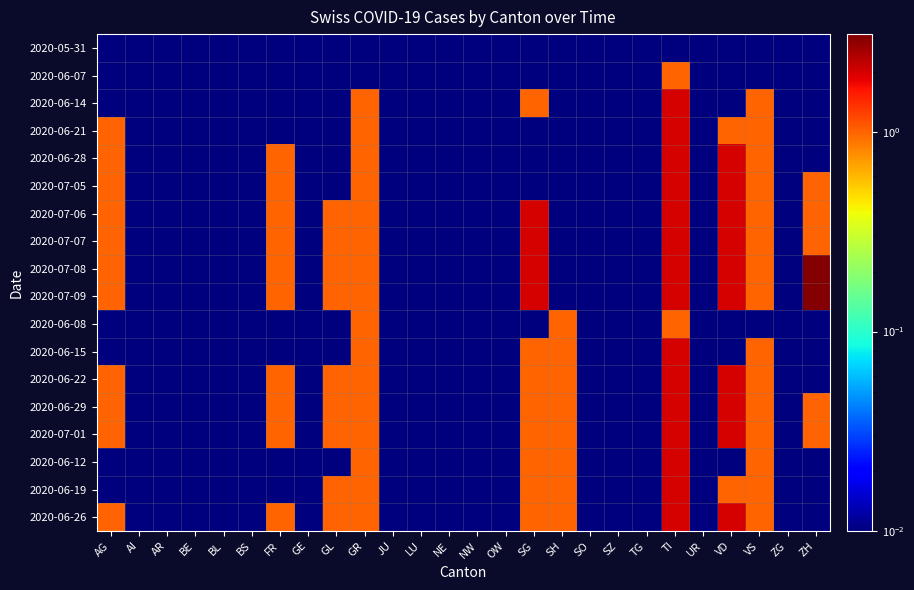

Reading left to right, extract all data points from this chart.

2020-05-31: AG=0.0	AI=0.0	AR=0.0	BE=0.0	BL=0.0	BS=0.0	FR=0.0	GE=0.0	GL=0.0	GR=0.0	JU=0.0	LU=0.0	NE=0.0	NW=0.0	OW=0.0	SG=0.0	SH=0.0	SO=0.0	SZ=0.0	TG=0.0	TI=0.0	UR=0.0	VD=0.0	VS=0.0	ZG=0.0	ZH=0.0
2020-06-07: AG=0.0	AI=0.0	AR=0.0	BE=0.0	BL=0.0	BS=0.0	FR=0.0	GE=0.0	GL=0.0	GR=0.0	JU=0.0	LU=0.0	NE=0.0	NW=0.0	OW=0.0	SG=0.0	SH=0.0	SO=0.0	SZ=0.0	TG=0.0	TI=1.0	UR=0.0	VD=0.0	VS=0.0	ZG=0.0	ZH=0.0
2020-06-14: AG=0.0	AI=0.0	AR=0.0	BE=0.0	BL=0.0	BS=0.0	FR=0.0	GE=0.0	GL=0.0	GR=1.0	JU=0.0	LU=0.0	NE=0.0	NW=0.0	OW=0.0	SG=1.0	SH=0.0	SO=0.0	SZ=0.0	TG=0.0	TI=2.0	UR=0.0	VD=0.0	VS=1.0	ZG=0.0	ZH=0.0
2020-06-21: AG=1.0	AI=0.0	AR=0.0	BE=0.0	BL=0.0	BS=0.0	FR=0.0	GE=0.0	GL=0.0	GR=1.0	JU=0.0	LU=0.0	NE=0.0	NW=0.0	OW=0.0	SG=0.0	SH=0.0	SO=0.0	SZ=0.0	TG=0.0	TI=2.0	UR=0.0	VD=1.0	VS=1.0	ZG=0.0	ZH=0.0
2020-06-28: AG=1.0	AI=0.0	AR=0.0	BE=0.0	BL=0.0	BS=0.0	FR=1.0	GE=0.0	GL=0.0	GR=1.0	JU=0.0	LU=0.0	NE=0.0	NW=0.0	OW=0.0	SG=0.0	SH=0.0	SO=0.0	SZ=0.0	TG=0.0	TI=2.0	UR=0.0	VD=2.0	VS=1.0	ZG=0.0	ZH=0.0
2020-07-05: AG=1.0	AI=0.0	AR=0.0	BE=0.0	BL=0.0	BS=0.0	FR=1.0	GE=0.0	GL=0.0	GR=1.0	JU=0.0	LU=0.0	NE=0.0	NW=0.0	OW=0.0	SG=0.0	SH=0.0	SO=0.0	SZ=0.0	TG=0.0	TI=2.0	UR=0.0	VD=2.0	VS=1.0	ZG=0.0	ZH=1.0
2020-07-06: AG=1.0	AI=0.0	AR=0.0	BE=0.0	BL=0.0	BS=0.0	FR=1.0	GE=0.0	GL=1.0	GR=1.0	JU=0.0	LU=0.0	NE=0.0	NW=0.0	OW=0.0	SG=2.0	SH=0.0	SO=0.0	SZ=0.0	TG=0.0	TI=2.0	UR=0.0	VD=2.0	VS=1.0	ZG=0.0	ZH=1.0
2020-07-07: AG=1.0	AI=0.0	AR=0.0	BE=0.0	BL=0.0	BS=0.0	FR=1.0	GE=0.0	GL=1.0	GR=1.0	JU=0.0	LU=0.0	NE=0.0	NW=0.0	OW=0.0	SG=2.0	SH=0.0	SO=0.0	SZ=0.0	TG=0.0	TI=2.0	UR=0.0	VD=2.0	VS=1.0	ZG=0.0	ZH=1.0
2020-07-08: AG=1.0	AI=0.0	AR=0.0	BE=0.0	BL=0.0	BS=0.0	FR=1.0	GE=0.0	GL=1.0	GR=1.0	JU=0.0	LU=0.0	NE=0.0	NW=0.0	OW=0.0	SG=2.0	SH=0.0	SO=0.0	SZ=0.0	TG=0.0	TI=2.0	UR=0.0	VD=2.0	VS=1.0	ZG=0.0	ZH=3.0
2020-07-09: AG=1.0	AI=0.0	AR=0.0	BE=0.0	BL=0.0	BS=0.0	FR=1.0	GE=0.0	GL=1.0	GR=1.0	JU=0.0	LU=0.0	NE=0.0	NW=0.0	OW=0.0	SG=2.0	SH=0.0	SO=0.0	SZ=0.0	TG=0.0	TI=2.0	UR=0.0	VD=2.0	VS=1.0	ZG=0.0	ZH=3.0
2020-06-08: AG=0.0	AI=0.0	AR=0.0	BE=0.0	BL=0.0	BS=0.0	FR=0.0	GE=0.0	GL=0.0	GR=1.0	JU=0.0	LU=0.0	NE=0.0	NW=0.0	OW=0.0	SG=0.0	SH=1.0	SO=0.0	SZ=0.0	TG=0.0	TI=1.0	UR=0.0	VD=0.0	VS=0.0	ZG=0.0	ZH=0.0
2020-06-15: AG=0.0	AI=0.0	AR=0.0	BE=0.0	BL=0.0	BS=0.0	FR=0.0	GE=0.0	GL=0.0	GR=1.0	JU=0.0	LU=0.0	NE=0.0	NW=0.0	OW=0.0	SG=1.0	SH=1.0	SO=0.0	SZ=0.0	TG=0.0	TI=2.0	UR=0.0	VD=0.0	VS=1.0	ZG=0.0	ZH=0.0
2020-06-22: AG=1.0	AI=0.0	AR=0.0	BE=0.0	BL=0.0	BS=0.0	FR=1.0	GE=0.0	GL=1.0	GR=1.0	JU=0.0	LU=0.0	NE=0.0	NW=0.0	OW=0.0	SG=1.0	SH=1.0	SO=0.0	SZ=0.0	TG=0.0	TI=2.0	UR=0.0	VD=2.0	VS=1.0	ZG=0.0	ZH=0.0
2020-06-29: AG=1.0	AI=0.0	AR=0.0	BE=0.0	BL=0.0	BS=0.0	FR=1.0	GE=0.0	GL=1.0	GR=1.0	JU=0.0	LU=0.0	NE=0.0	NW=0.0	OW=0.0	SG=1.0	SH=1.0	SO=0.0	SZ=0.0	TG=0.0	TI=2.0	UR=0.0	VD=2.0	VS=1.0	ZG=0.0	ZH=1.0
2020-07-01: AG=1.0	AI=0.0	AR=0.0	BE=0.0	BL=0.0	BS=0.0	FR=1.0	GE=0.0	GL=1.0	GR=1.0	JU=0.0	LU=0.0	NE=0.0	NW=0.0	OW=0.0	SG=1.0	SH=1.0	SO=0.0	SZ=0.0	TG=0.0	TI=2.0	UR=0.0	VD=2.0	VS=1.0	ZG=0.0	ZH=1.0
2020-06-12: AG=0.0	AI=0.0	AR=0.0	BE=0.0	BL=0.0	BS=0.0	FR=0.0	GE=0.0	GL=0.0	GR=1.0	JU=0.0	LU=0.0	NE=0.0	NW=0.0	OW=0.0	SG=1.0	SH=1.0	SO=0.0	SZ=0.0	TG=0.0	TI=2.0	UR=0.0	VD=0.0	VS=1.0	ZG=0.0	ZH=0.0
2020-06-19: AG=0.0	AI=0.0	AR=0.0	BE=0.0	BL=0.0	BS=0.0	FR=0.0	GE=0.0	GL=1.0	GR=1.0	JU=0.0	LU=0.0	NE=0.0	NW=0.0	OW=0.0	SG=1.0	SH=1.0	SO=0.0	SZ=0.0	TG=0.0	TI=2.0	UR=0.0	VD=1.0	VS=1.0	ZG=0.0	ZH=0.0
2020-06-26: AG=1.0	AI=0.0	AR=0.0	BE=0.0	BL=0.0	BS=0.0	FR=1.0	GE=0.0	GL=1.0	GR=1.0	JU=0.0	LU=0.0	NE=0.0	NW=0.0	OW=0.0	SG=1.0	SH=1.0	SO=0.0	SZ=0.0	TG=0.0	TI=2.0	UR=0.0	VD=2.0	VS=1.0	ZG=0.0	ZH=0.0